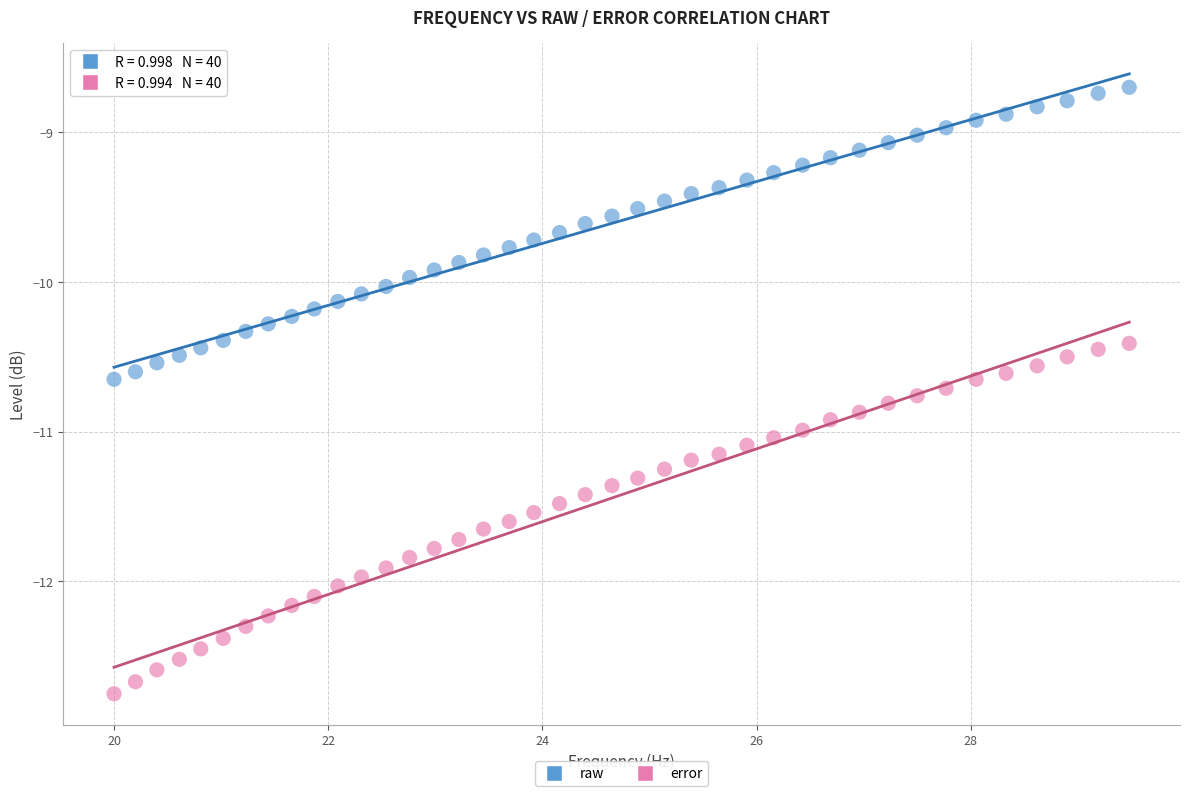

Which series contains the highest Y value?

raw